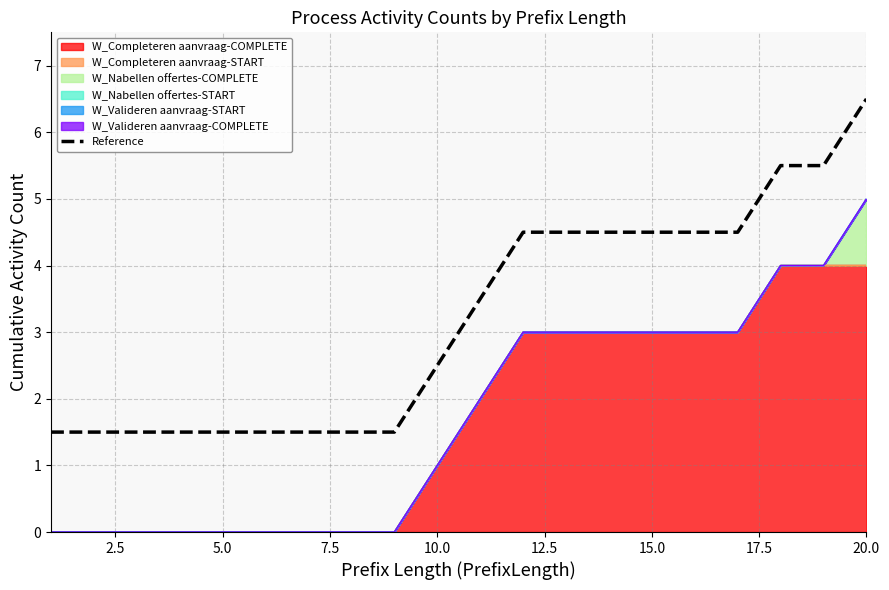

What is the sum of all values?

64.0